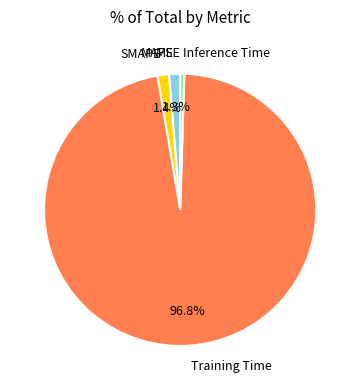

Which category has the biggest portion of the pie?

Training Time